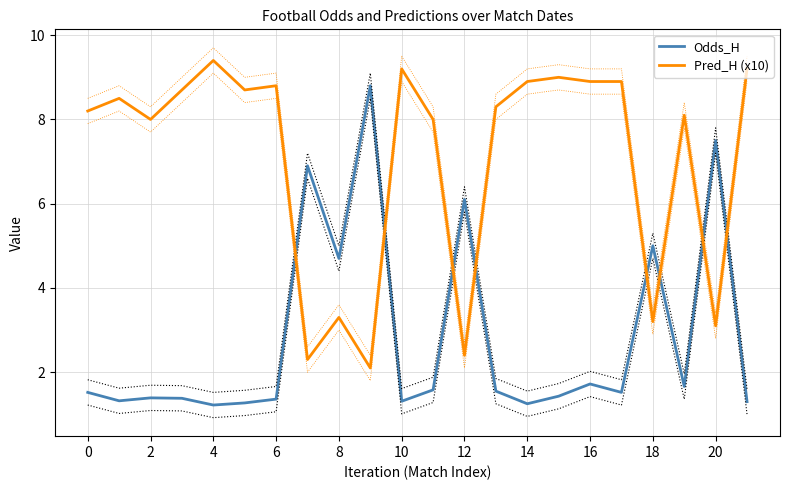

What is the value of the Pred_H (x10) point at the 10th from the left?

2.1